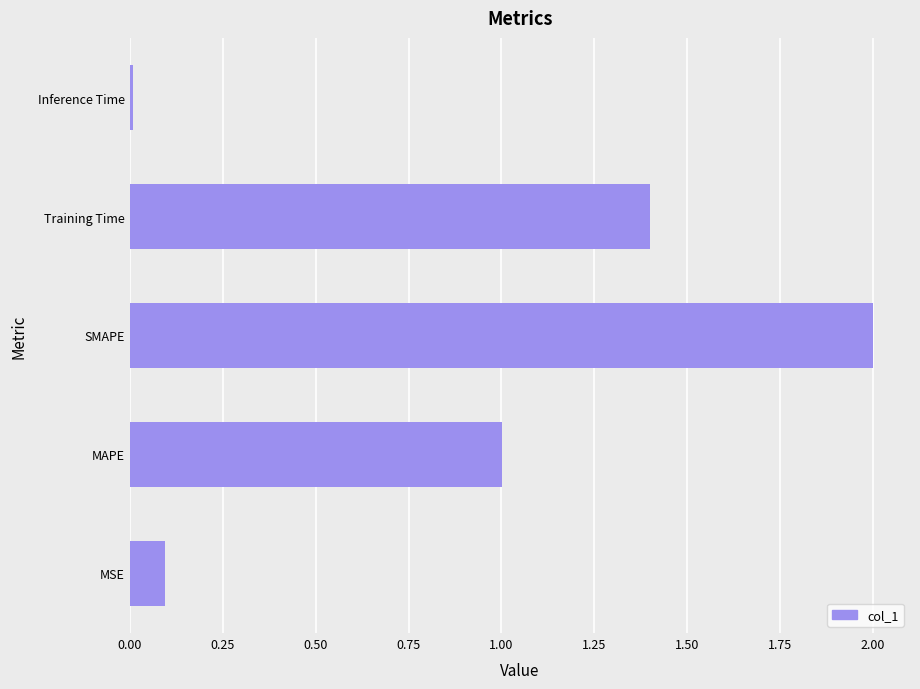

The chart shows a value of 2.0 at SMAPE. True or false?

True